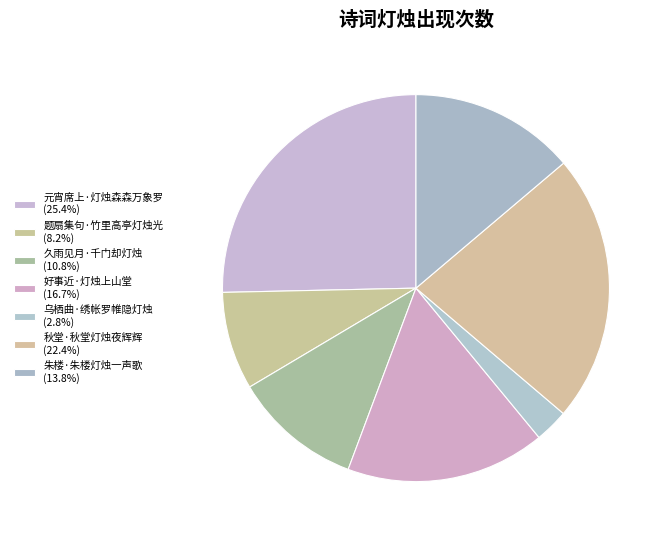

Which slice is the smallest?

乌栖曲·绣帐罗帷隐灯烛